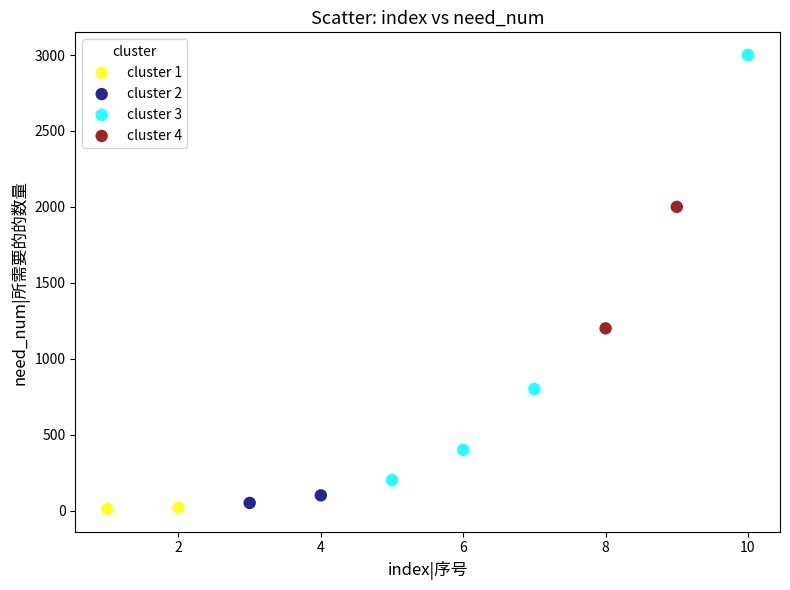

What are all the series names shown in the legend?

cluster 1, cluster 2, cluster 3, cluster 4